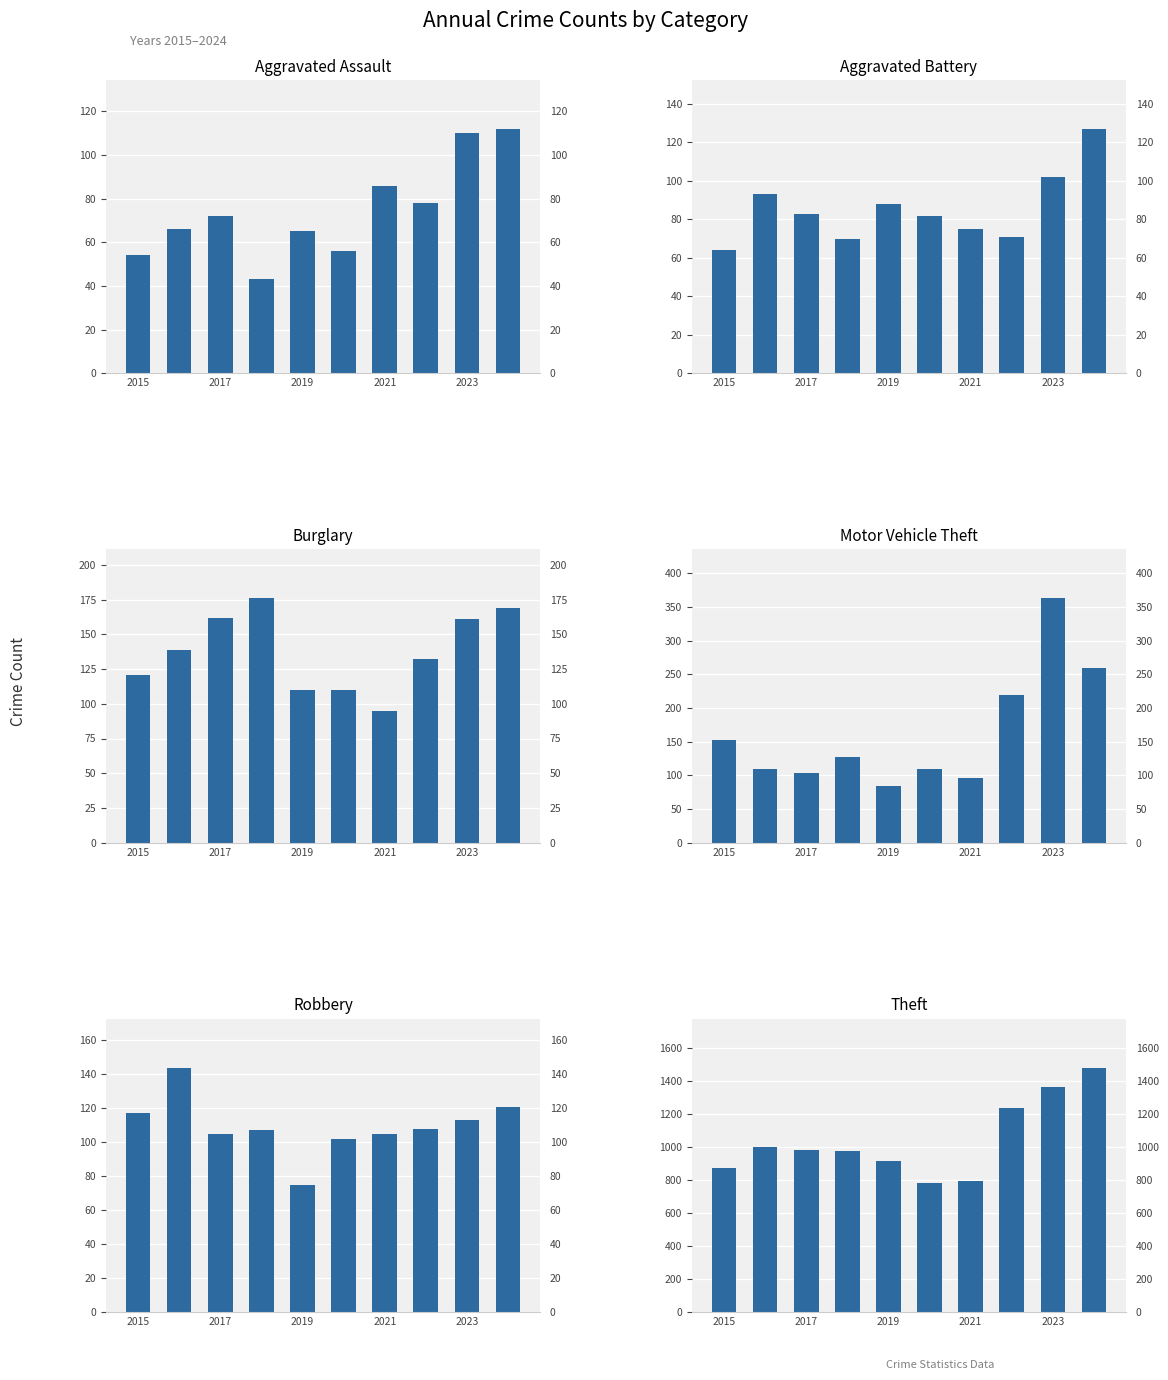

True or false: Robbery has a value of 113 at 2023.

True